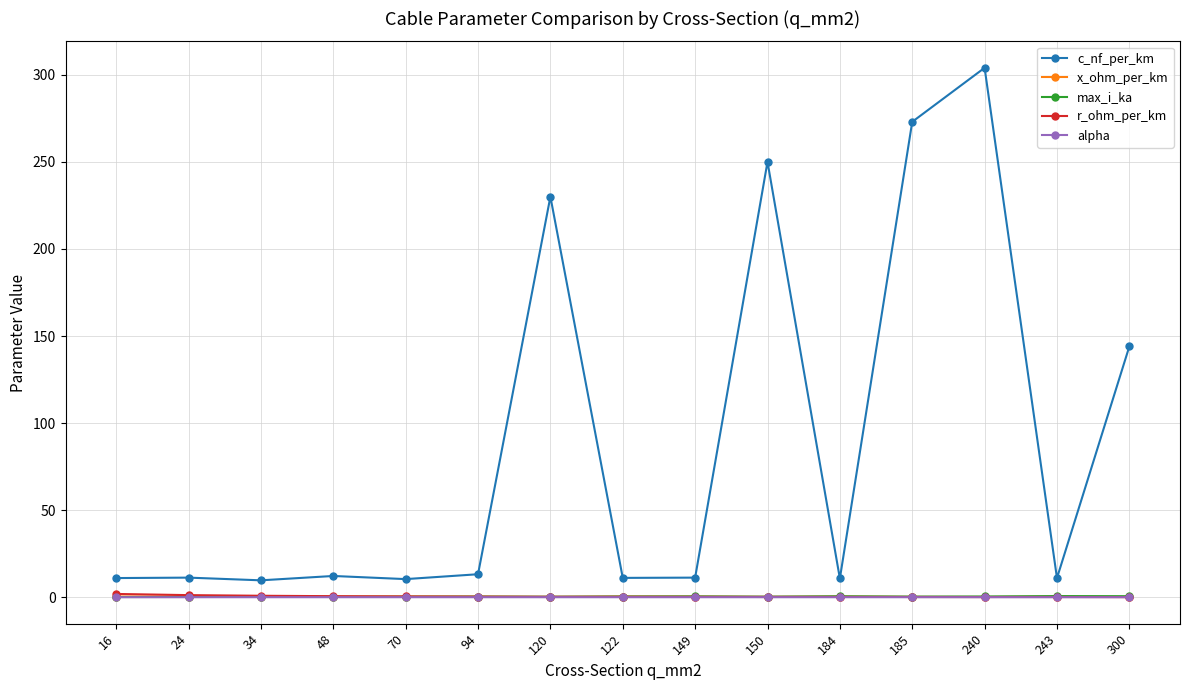

What are all the series names shown in the legend?

c_nf_per_km, x_ohm_per_km, max_i_ka, r_ohm_per_km, alpha